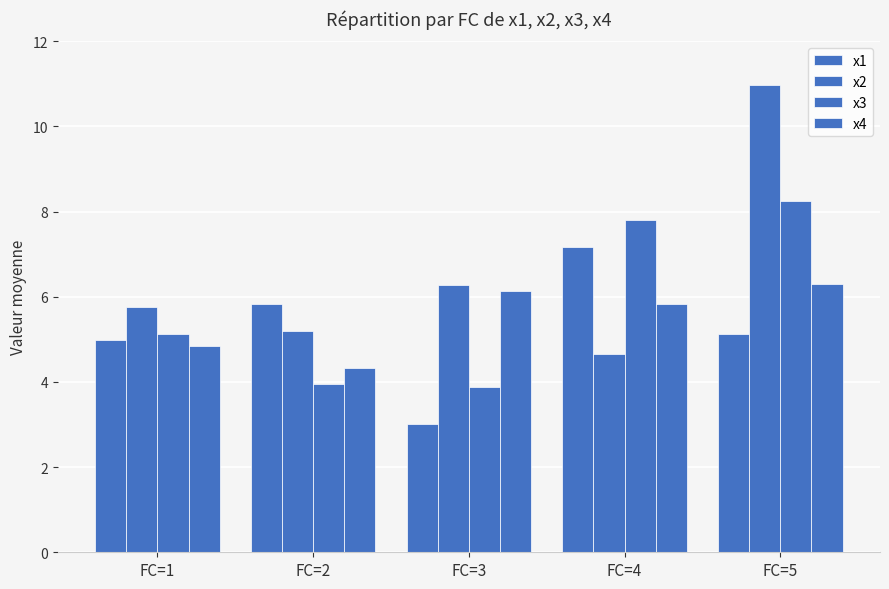

What is the value of the x2 bar at the 1st from the left?

5.8